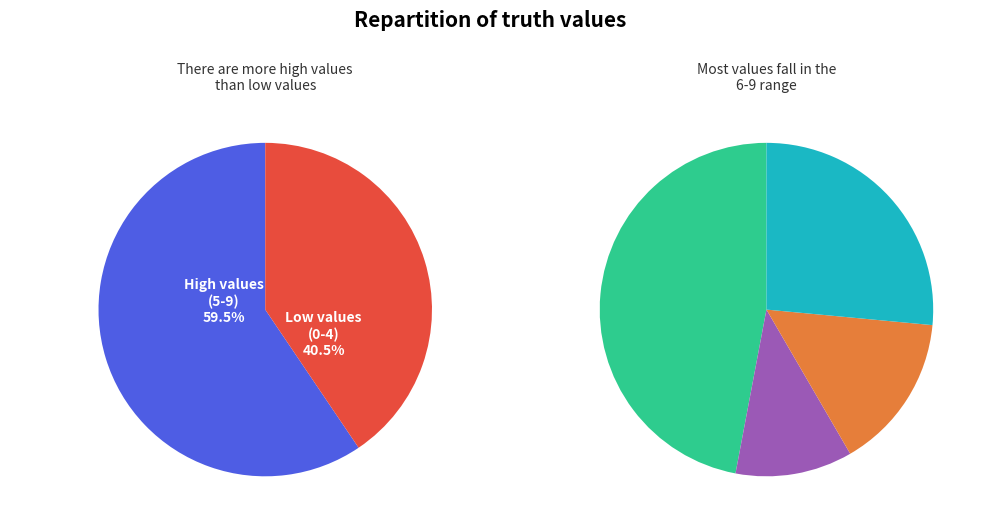

To the nearest percent, what portion does 4 represent?

14%